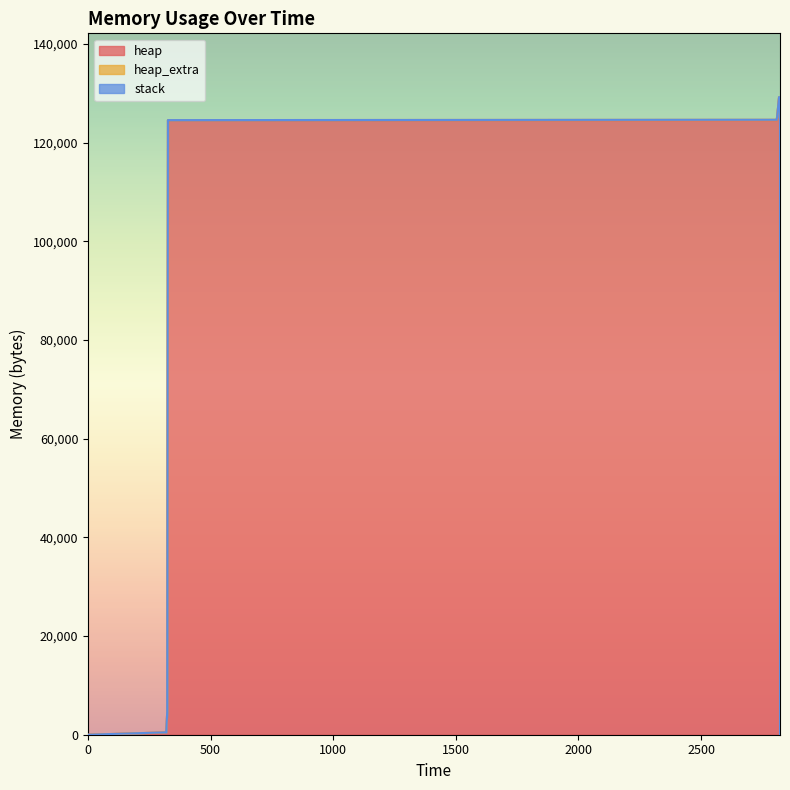

What is the difference between the maximum and minimum values in the heap series?

129186